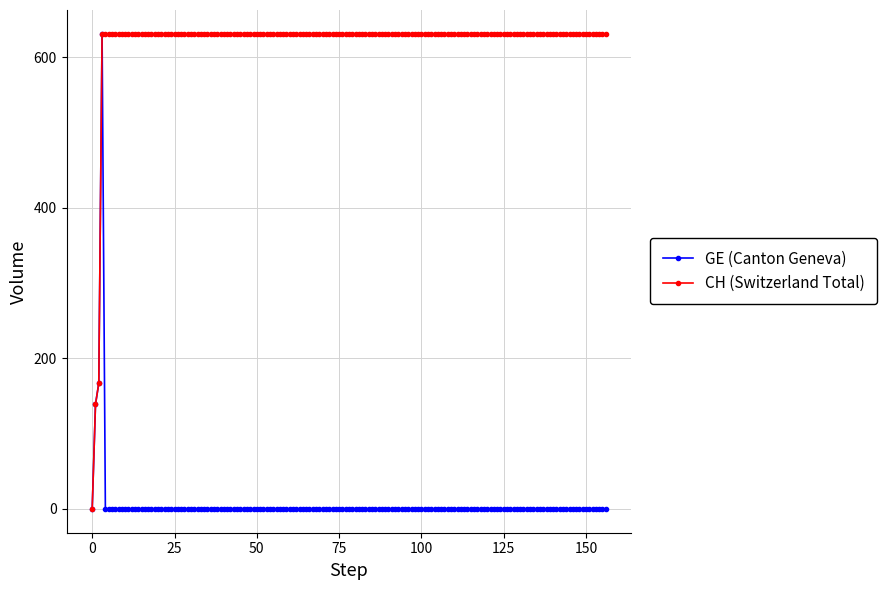

At how many categories does at least one series exceed 533?

154